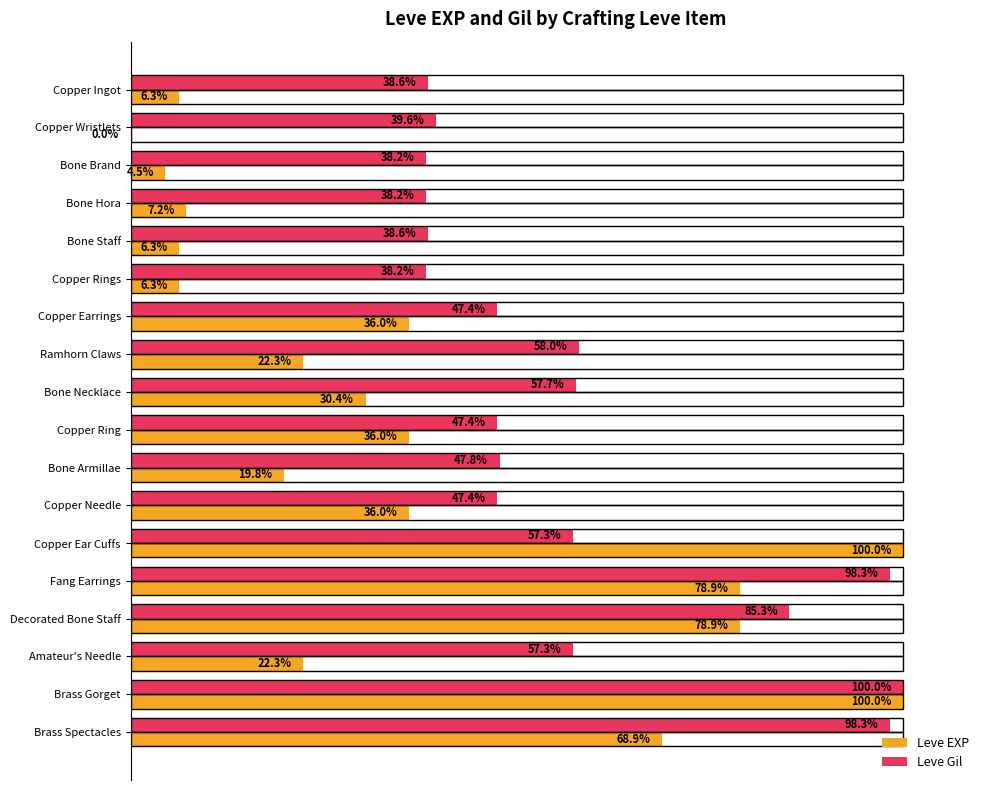

Which series has the largest total across all categories?

Leve Gil